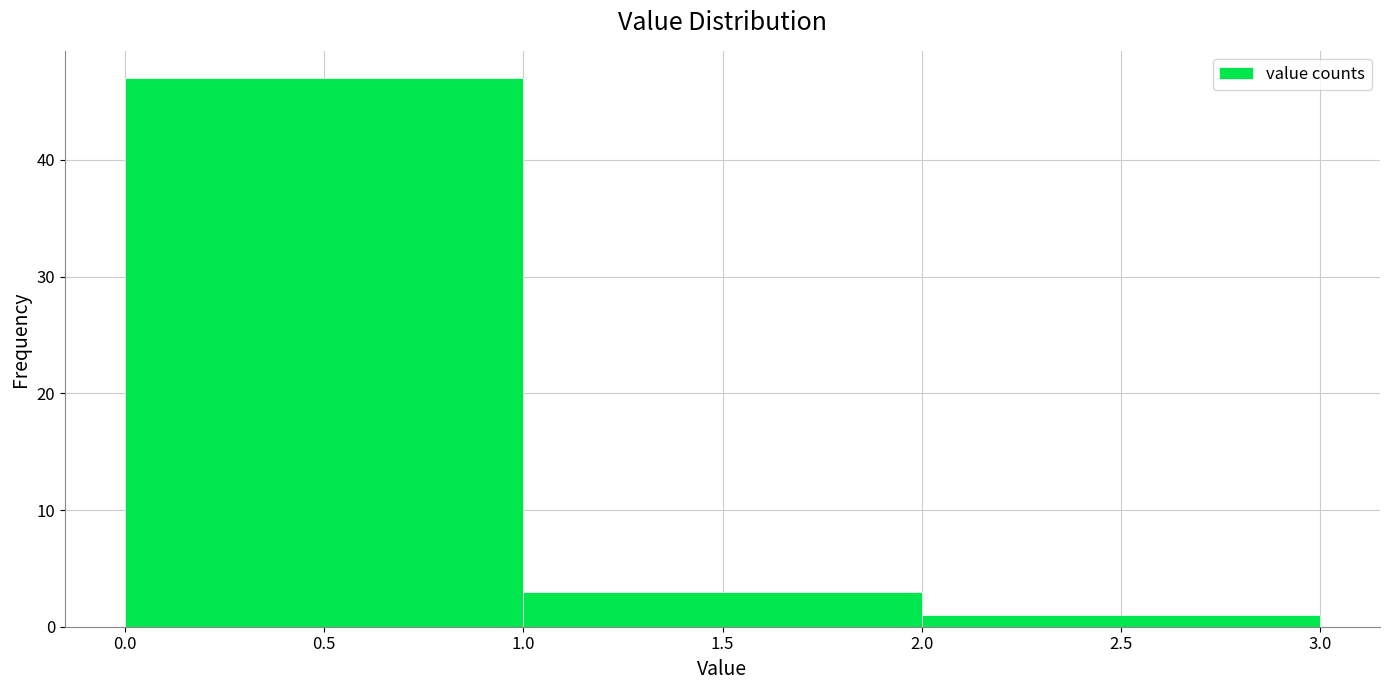

Over which range of the x-axis is the bar tallest?

0.0 to 1.0